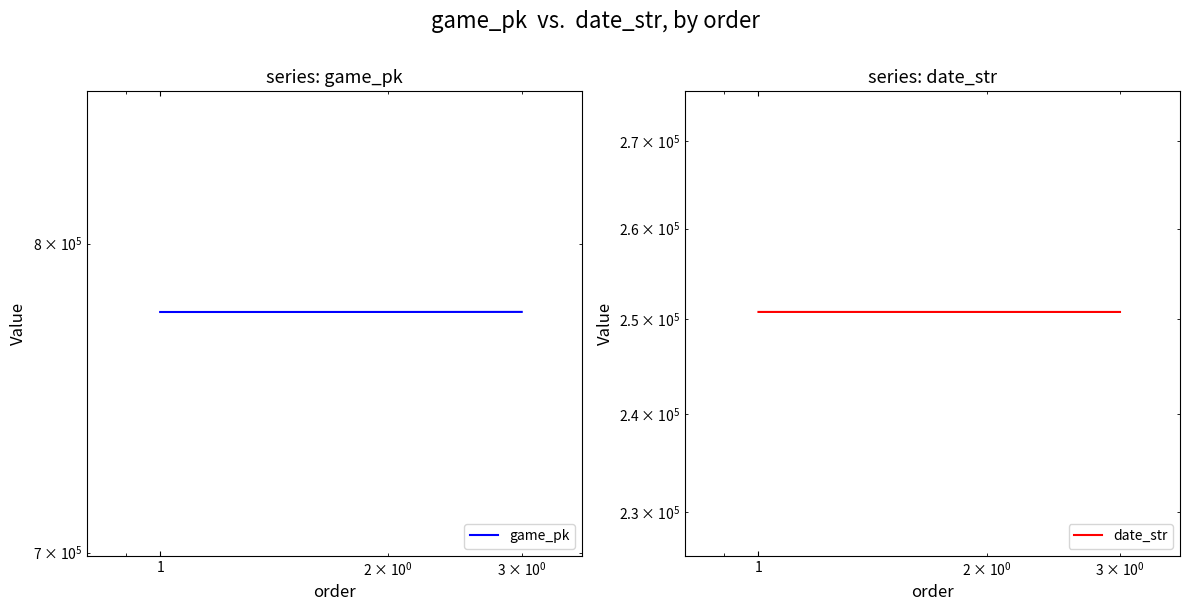

How many date_str values are between 250815 and 250817?

3